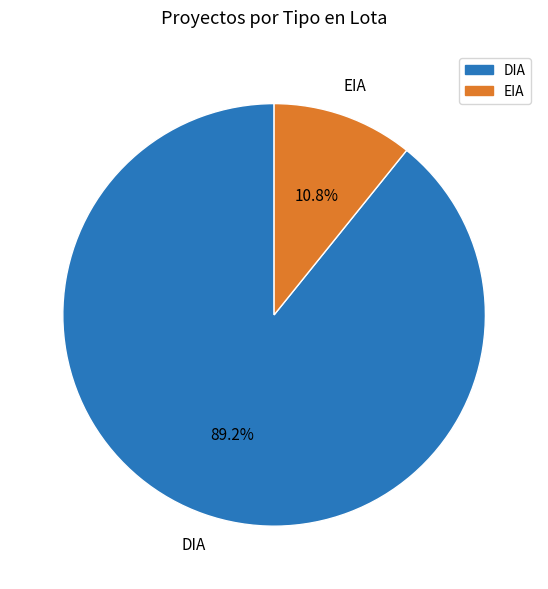

Combined, what portion of the pie is EIA and DIA?

100.0%